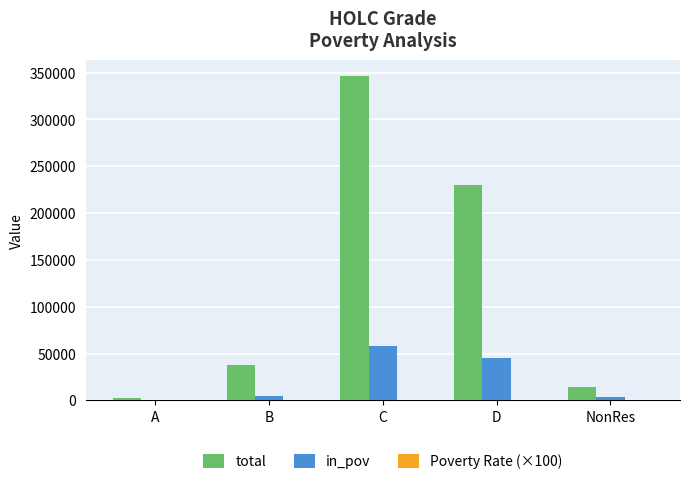

What is the greatest value displayed?

345858.0